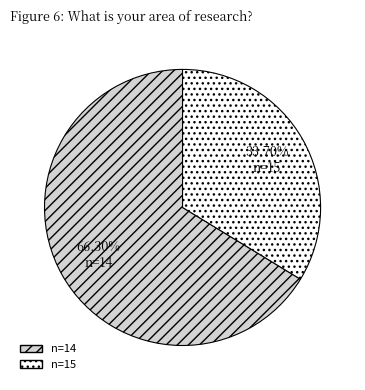

Which slice is the smallest?

n=15